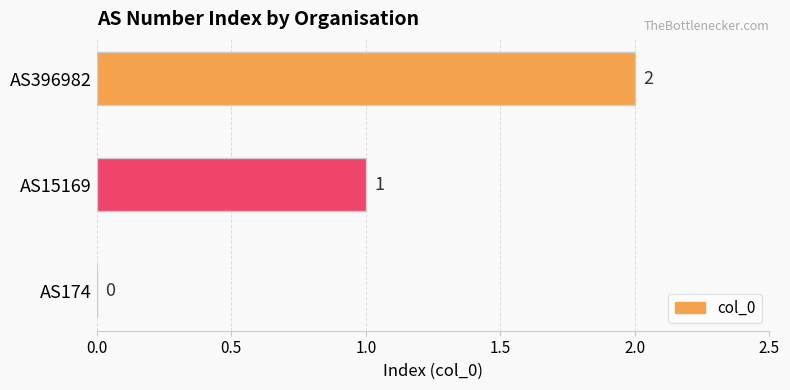

Between AS174 and AS15169, which is larger?

AS15169